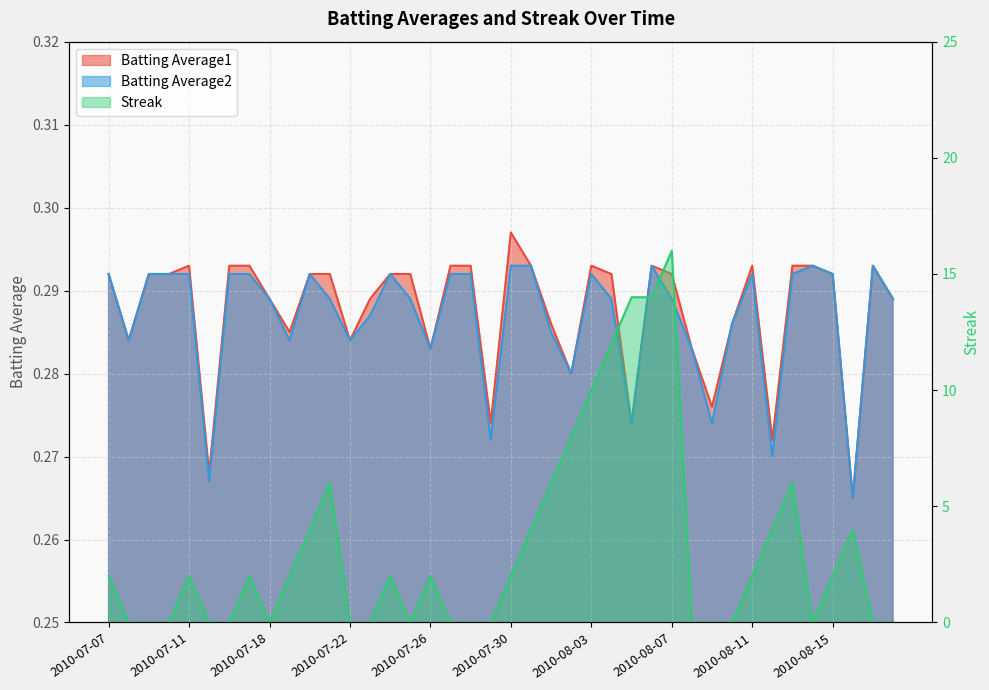

Which series changed the most between 2010-08-01 and 2010-08-06?

Streak